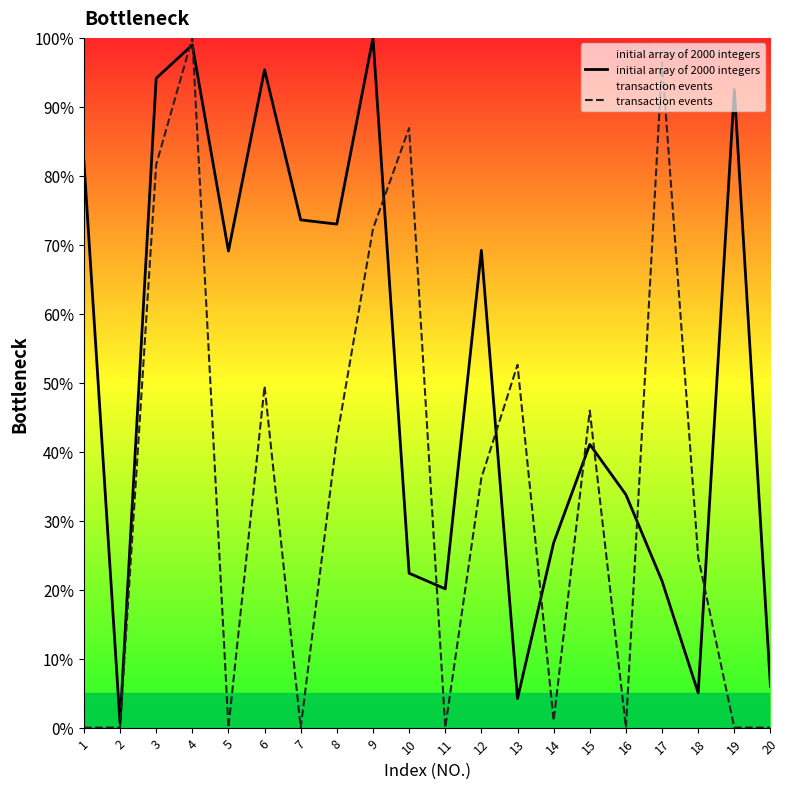

What is the spread (max minus min) of values at 6?

45.9